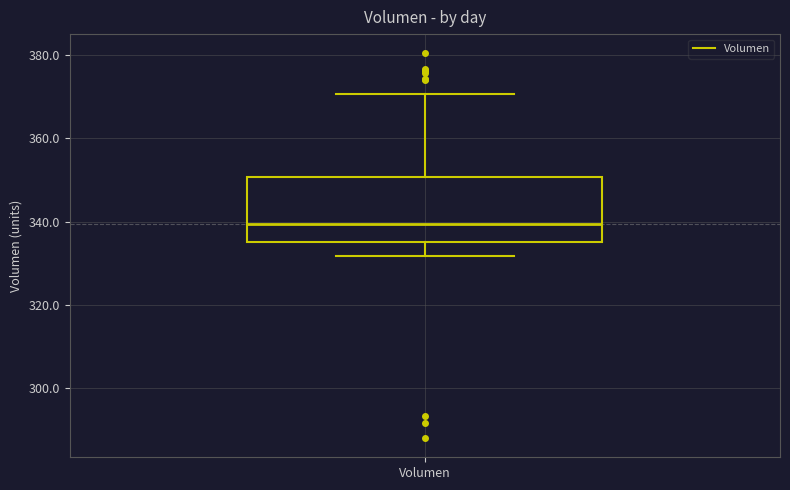

Where is the upper edge of the box for Volumen on the y-axis? The values are not printed on the chart, so give them approximately, as read against the axis.

350